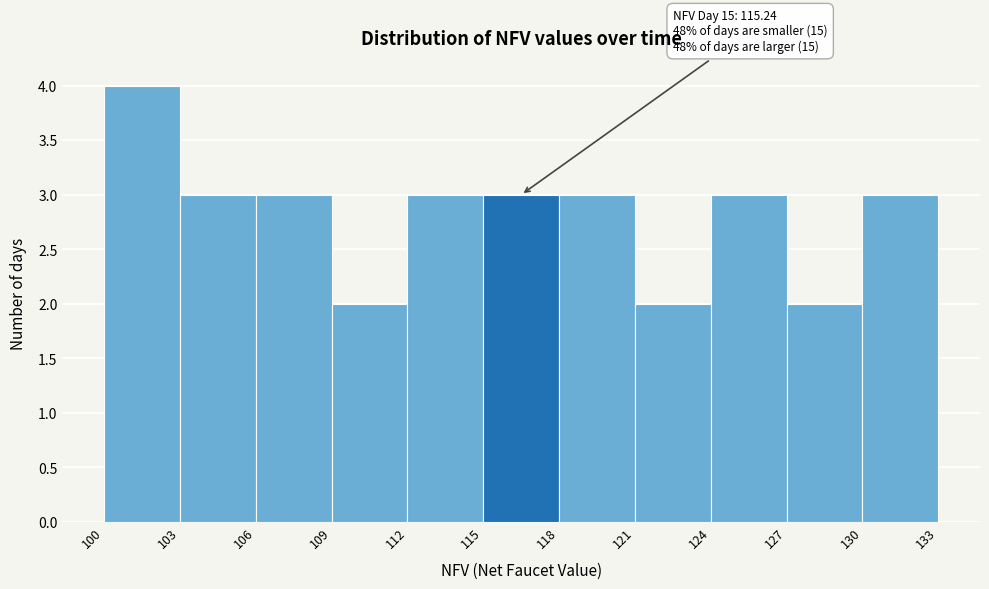

Which range on the x-axis has the tallest bar?

100 to 103